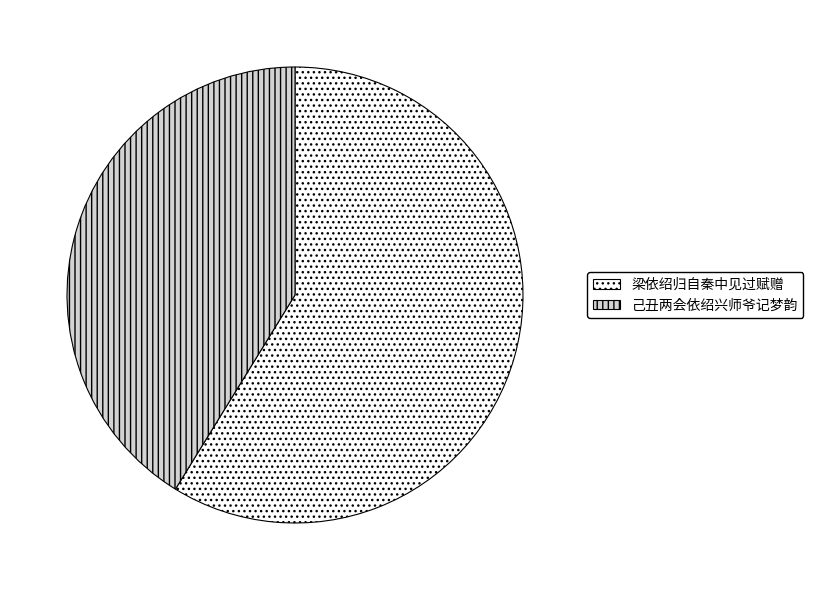

Rank the categories by value from highest to lowest.

梁依绍归自秦中见过赋赠, 己丑两会依绍兴师爷记梦韵